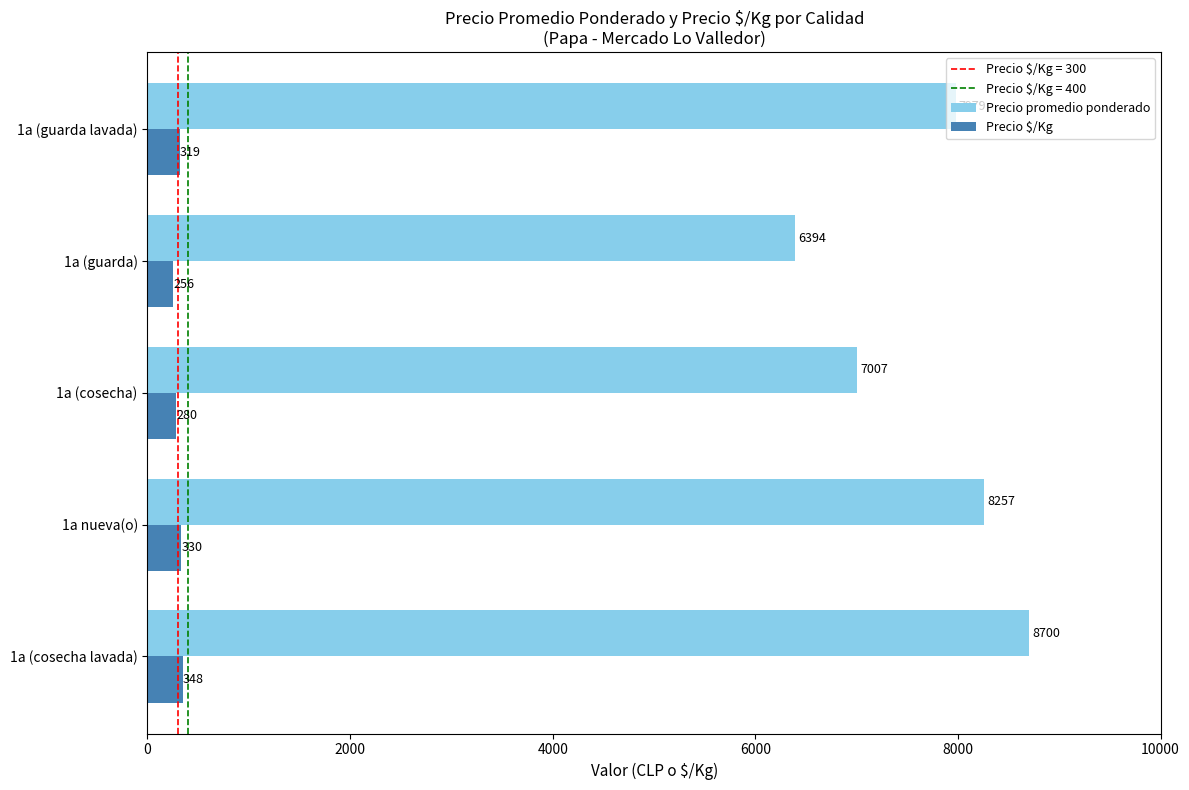

True or false: Precio promedio ponderado has a value of 13505.7 at 1a (cosecha lavada).

False